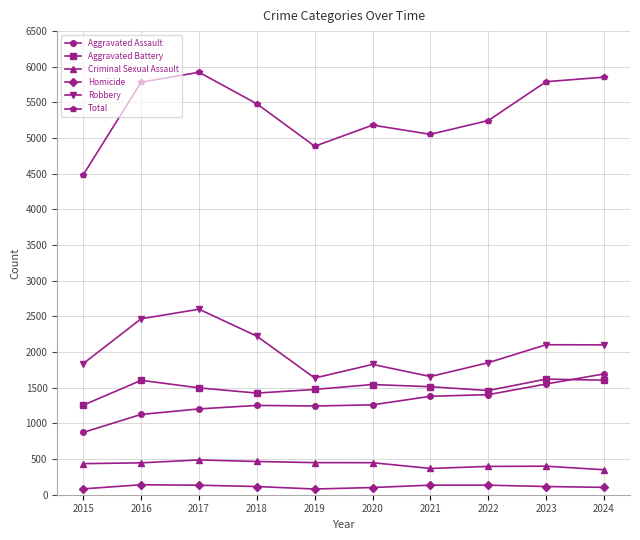

How many distinct data groups are displayed?

6